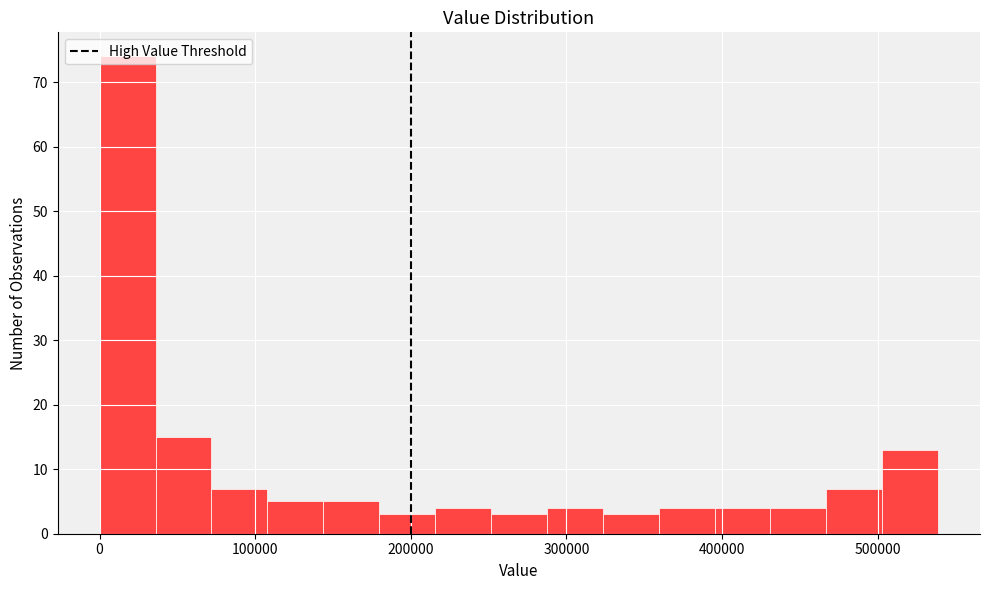

Around what value on the x-axis is the tallest bar? Give the approximate position of its centre, as read against the axis.

20000